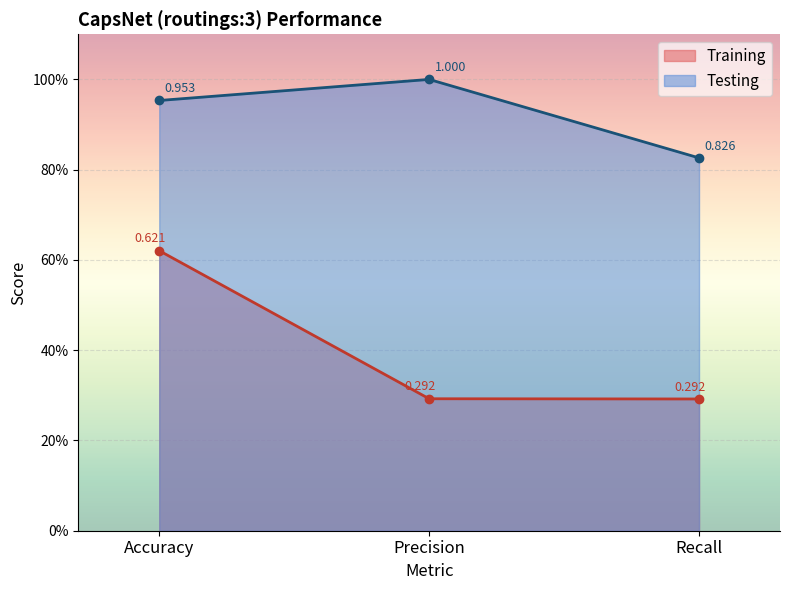

Reading left to right, extract all data points from this chart.

Training: 0.6	0.3	0.3
Testing: 1.0	1.0	0.8